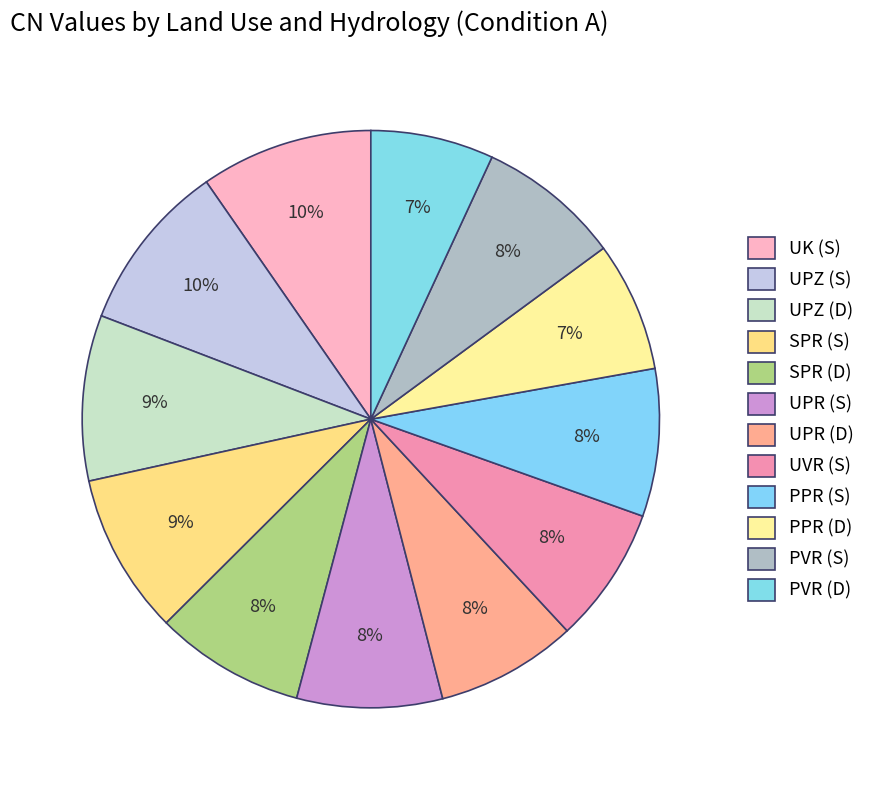

Is UPR (D) the majority of the pie?

No